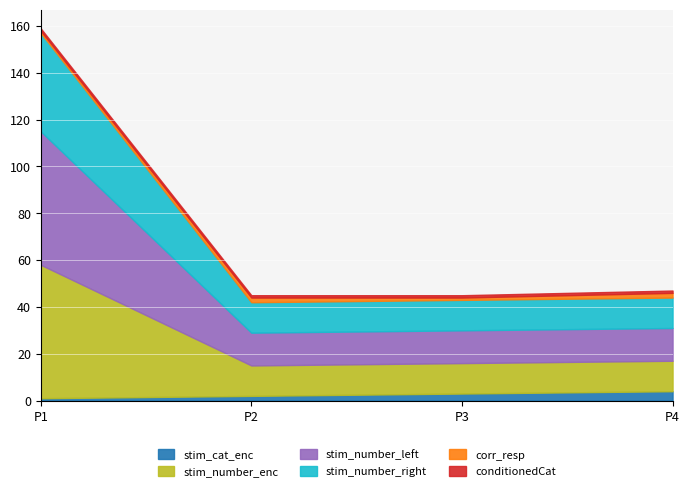

Between P1 and P3, which is larger?

P3